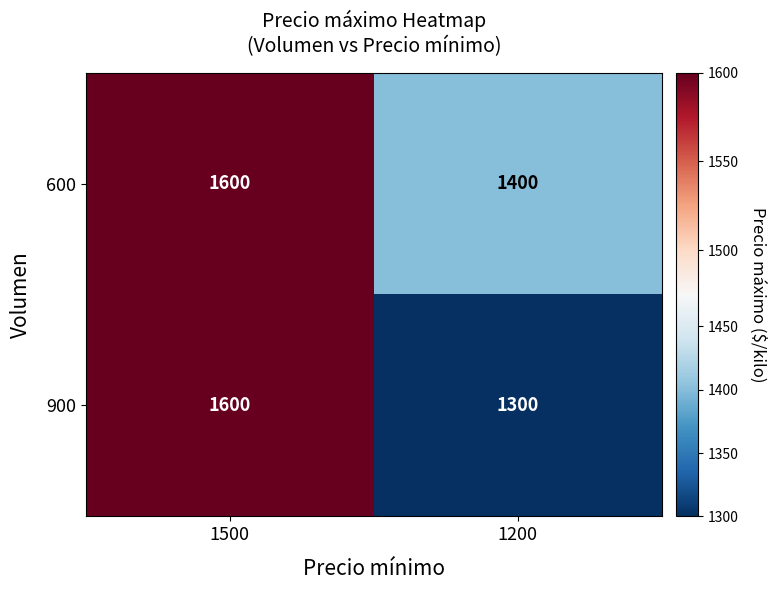

Which series changed the most between 1500 and 1200?

900